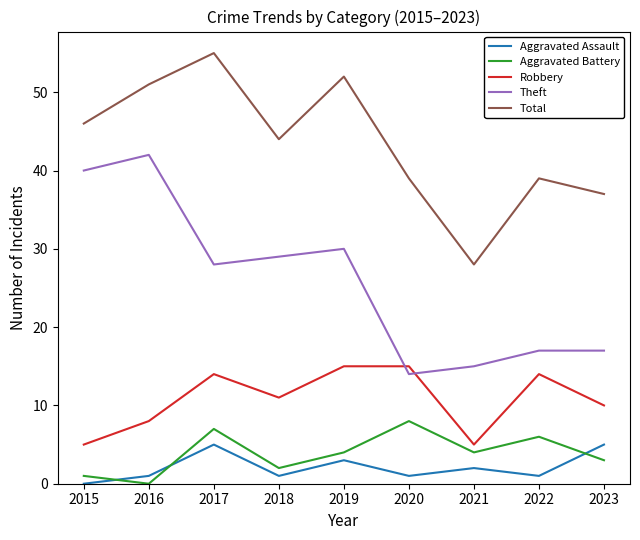

Where is the first local minimum for Total?

2018